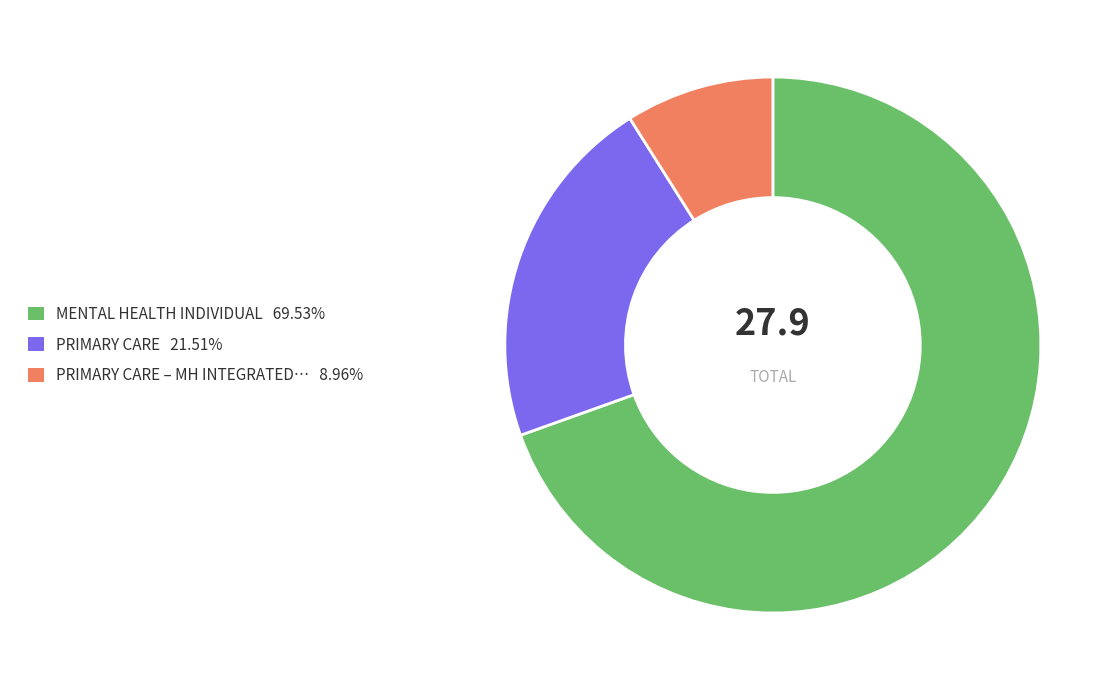

Does any single category account for the majority?

Yes